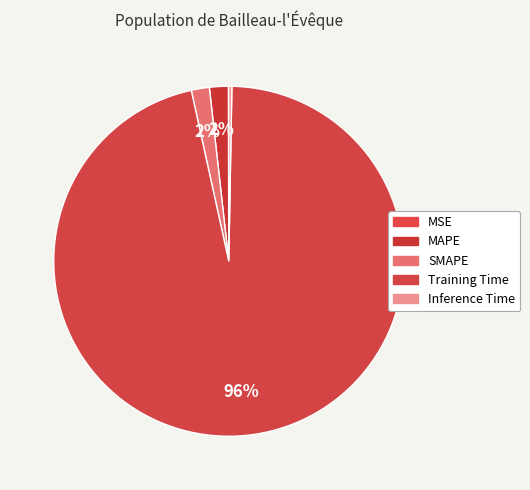

Does MAPE represent more than half of the total?

No